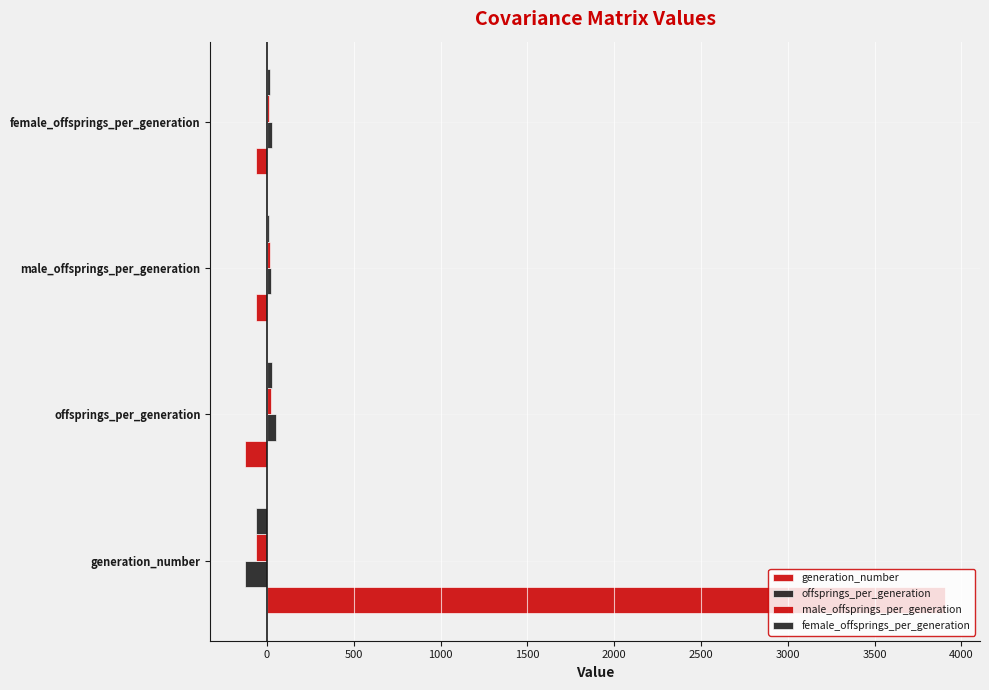

Count the number of data series in this chart.

4